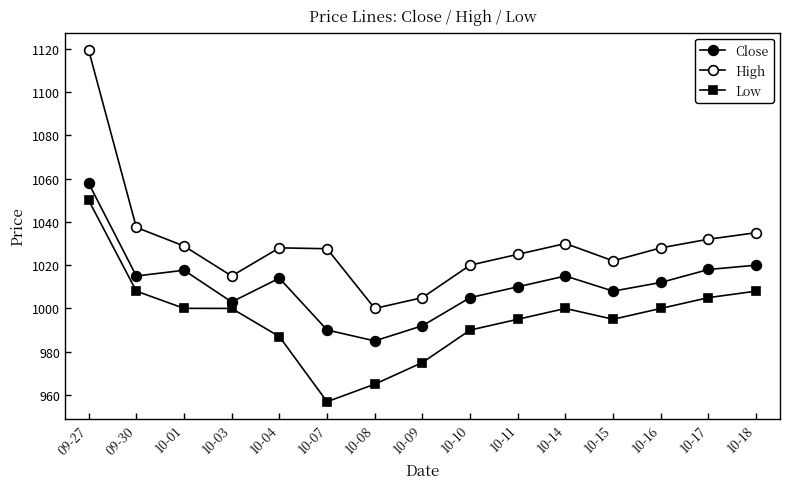

Where is the first local maximum for High?

10-04